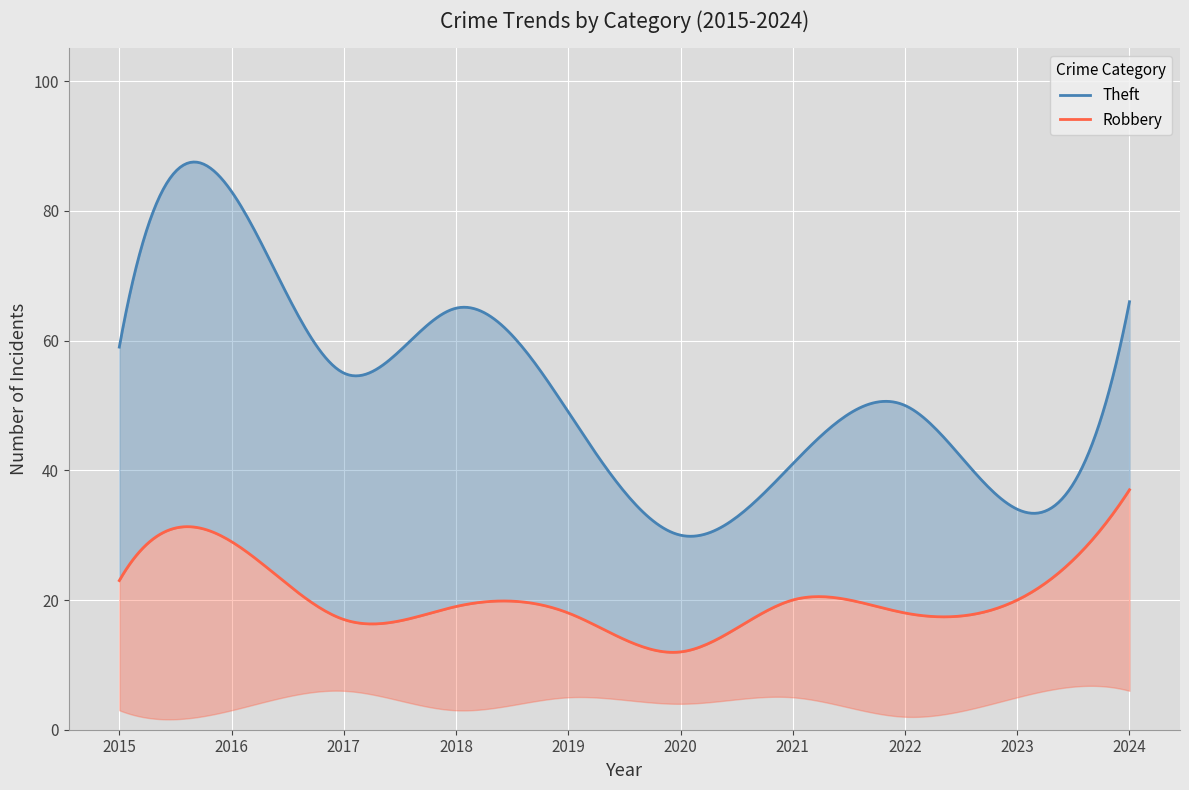

Does the chart display data point markers on the line(s)?

No